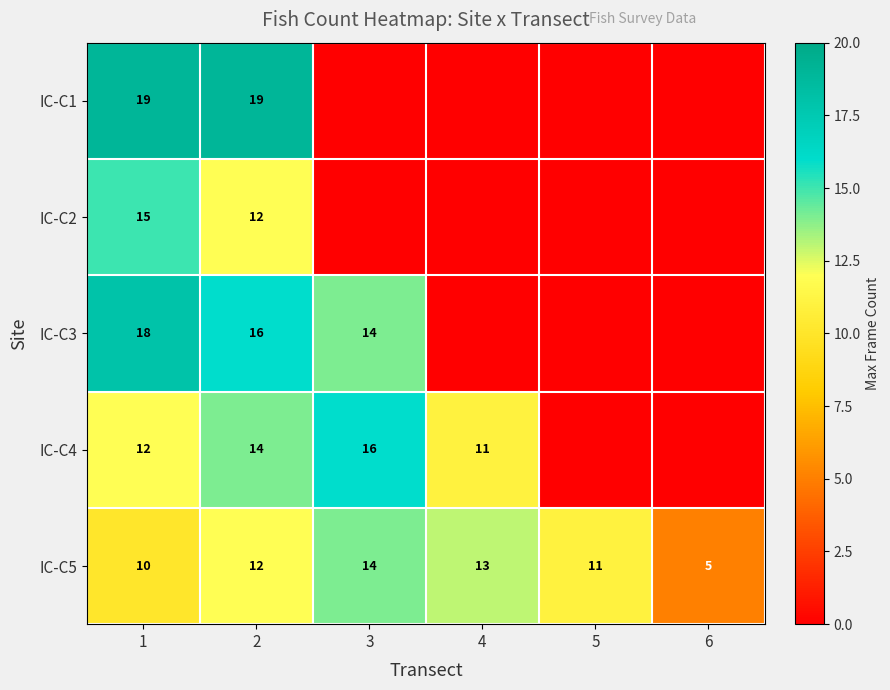

The IC-C5 series shows 4 at 2. True or false?

False